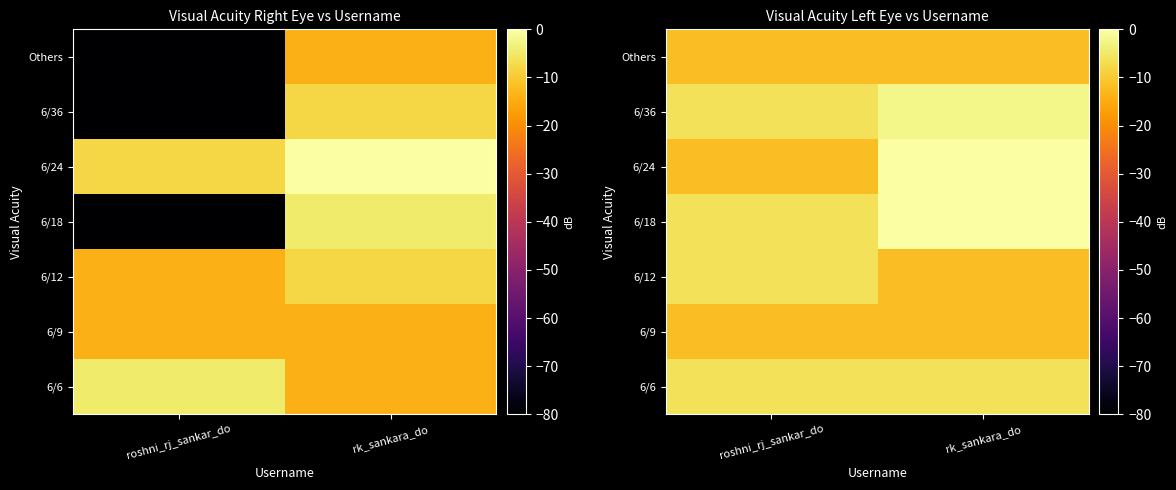

The 6/9 series shows -2.5 at rk_sankara_do. True or false?

False